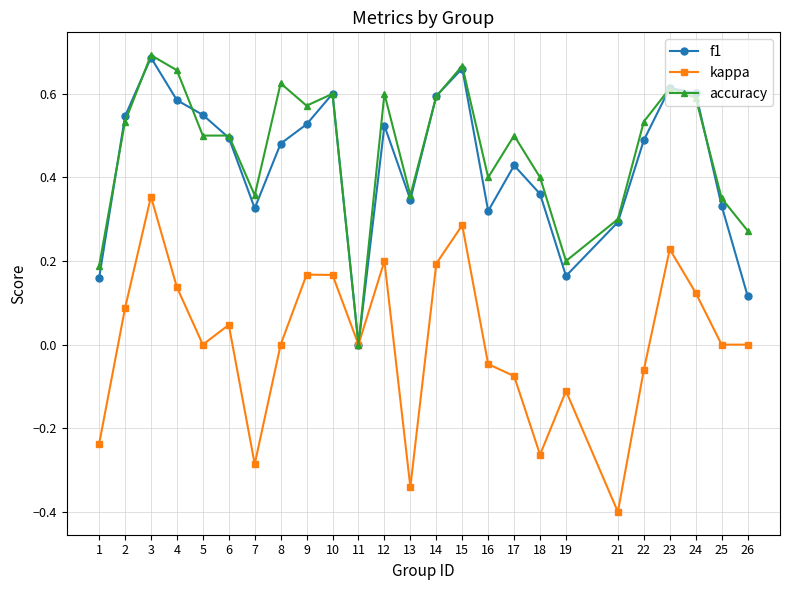

Is the value of kappa at 2 greater than the value of accuracy at 11?

Yes